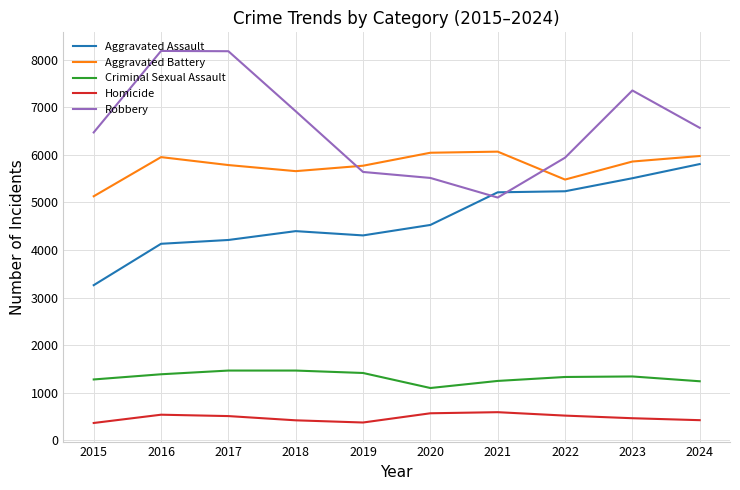

The Aggravated Assault series shows 5236 at 2022. True or false?

True